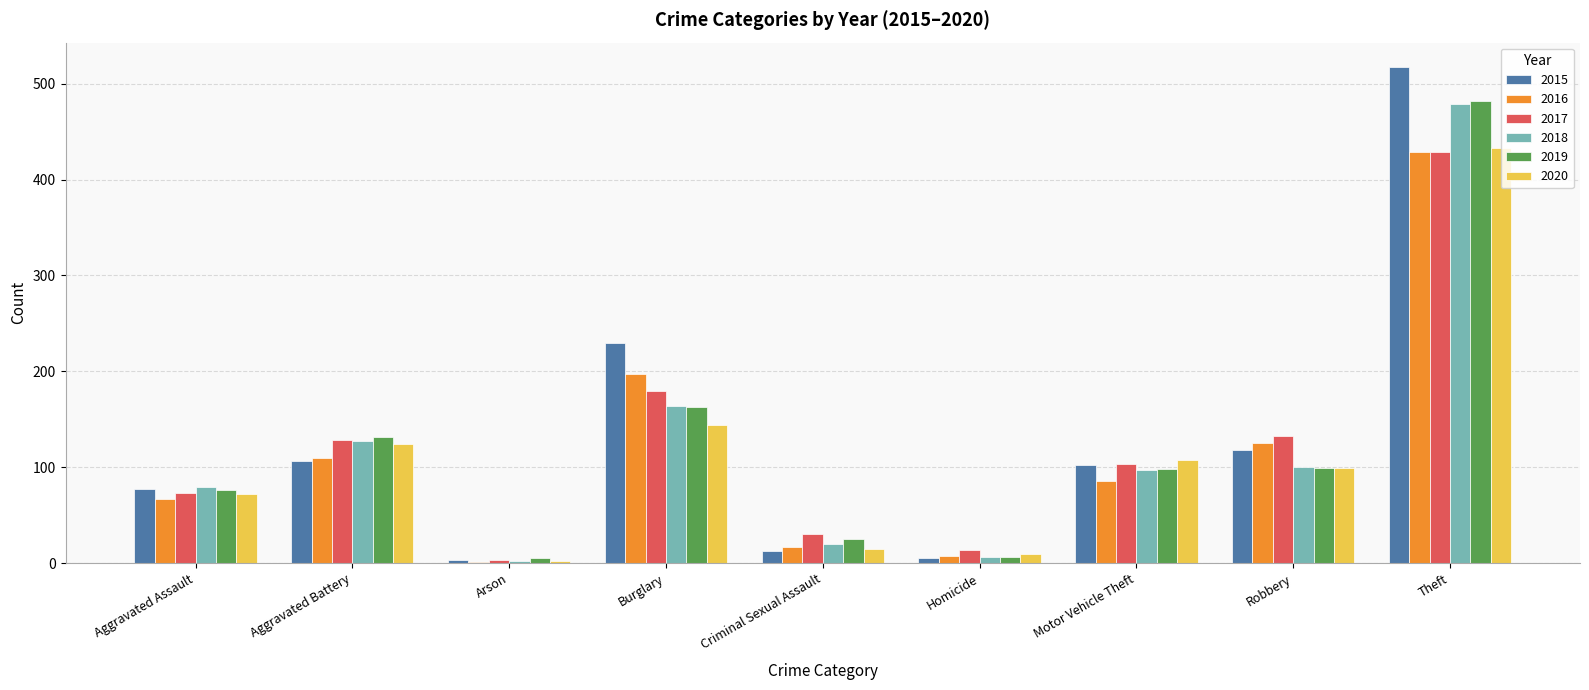

What is the greatest value displayed?

517